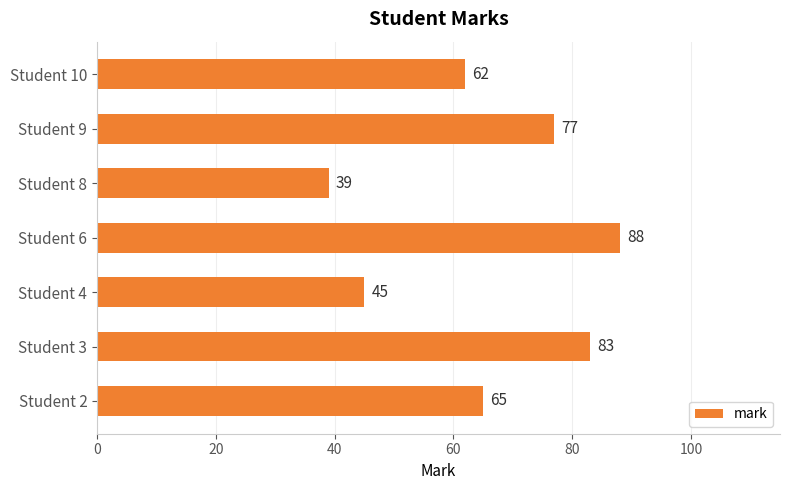

What is the ratio of the value at Student 3 to the value at Student 9?

1.1